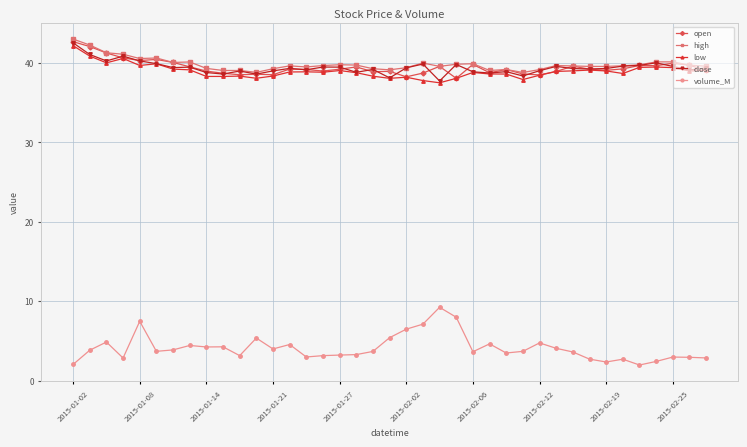

True or false: high and volume_M intersect in this chart.

False